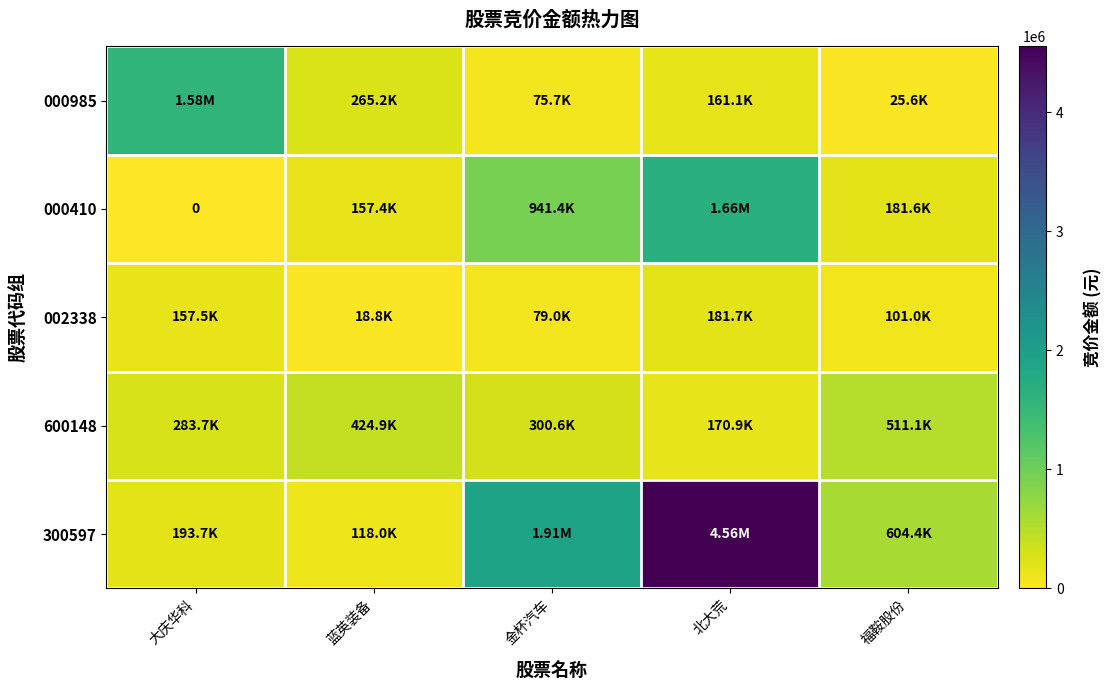

At how many categories does at least one series exceed 4151464?

1